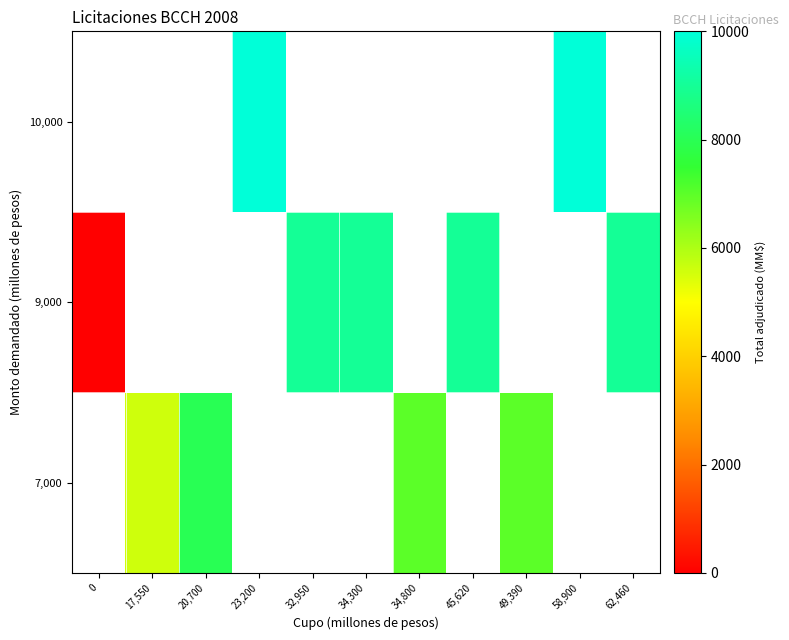

How many values in 7,000 are above zero?

4